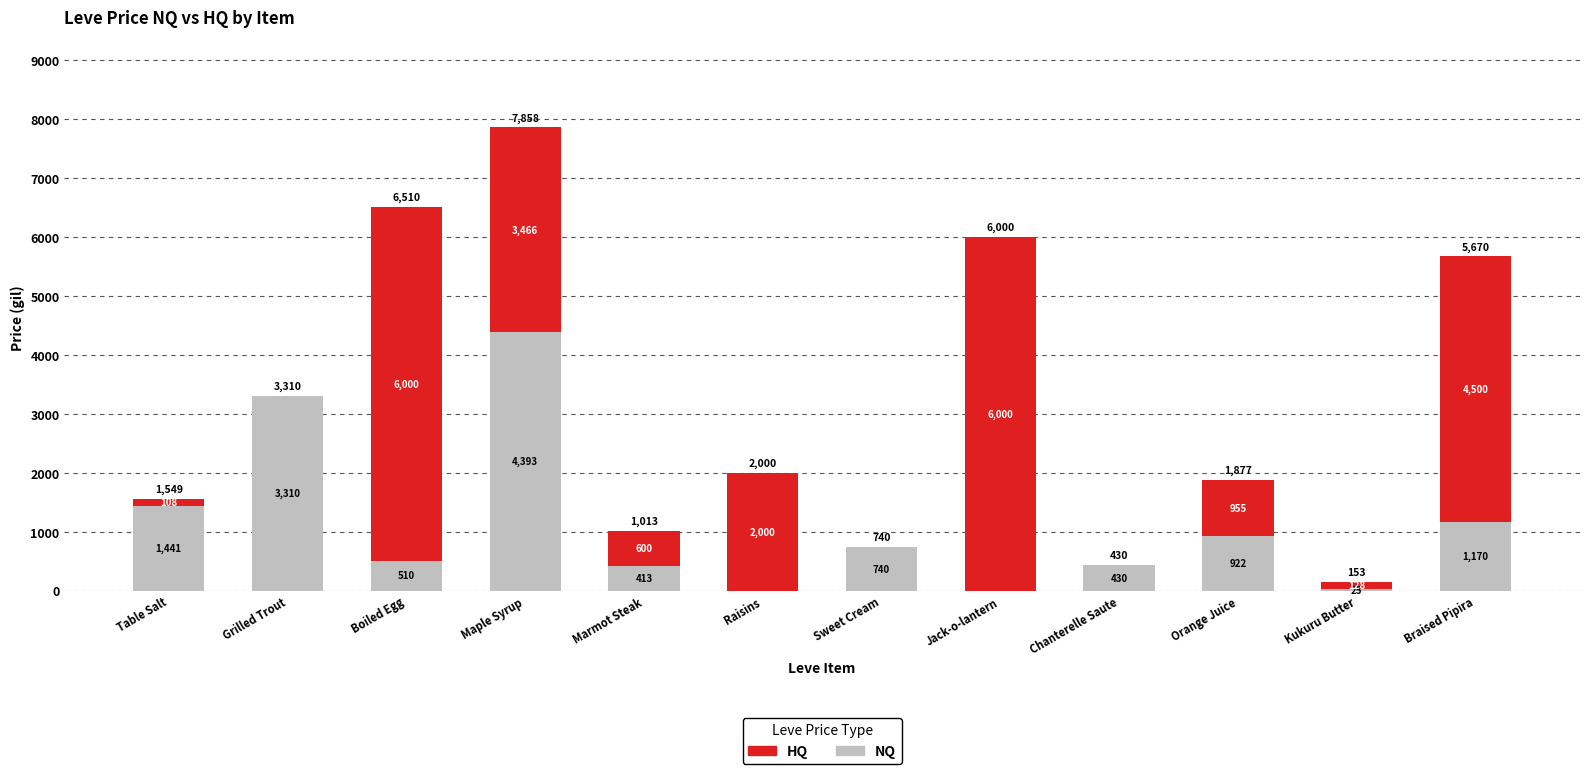

What is the total value across all series at Grilled Trout?

3310.0